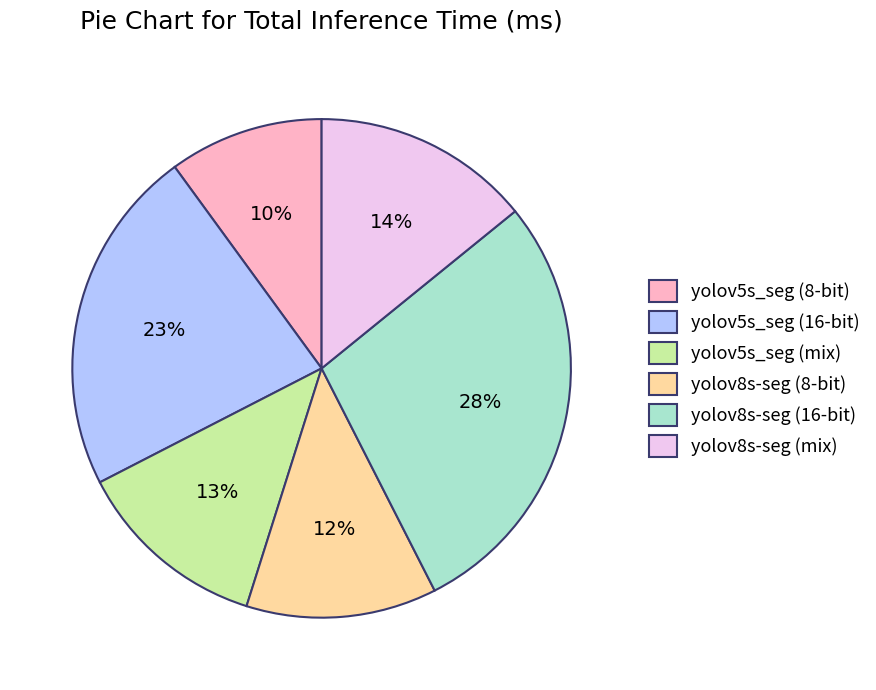

How many segments does this pie chart have?

6